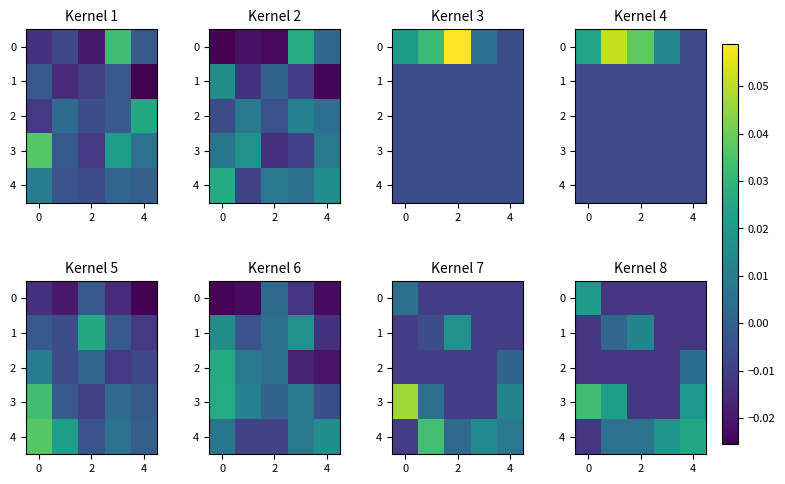

True or false: 3 has a value of 0.0 at 4.

False